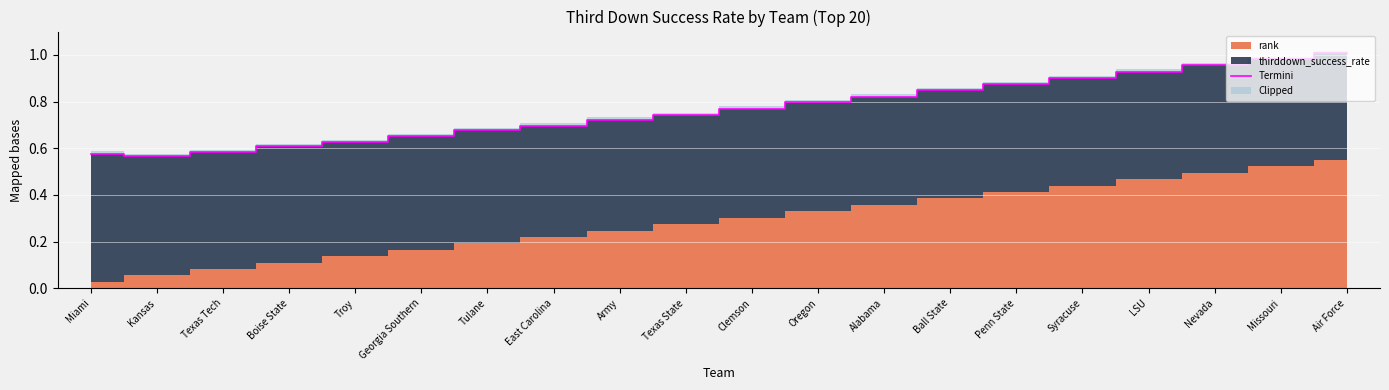

True or false: the data has more than 2 interior local peaks.

False